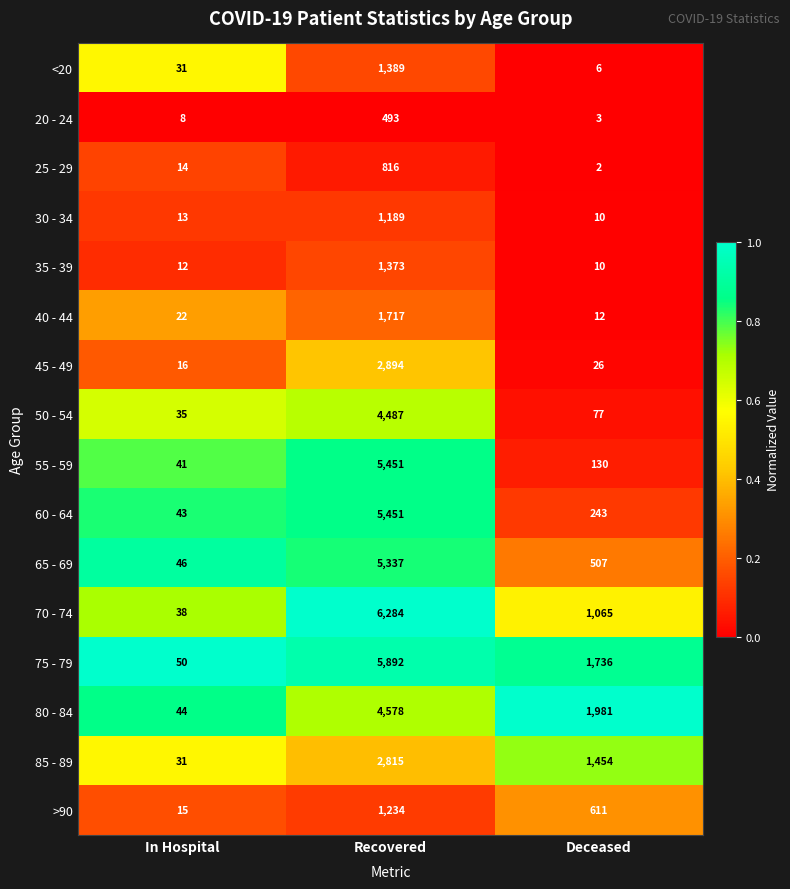

What is the sum of all 55 - 59 values?

5622